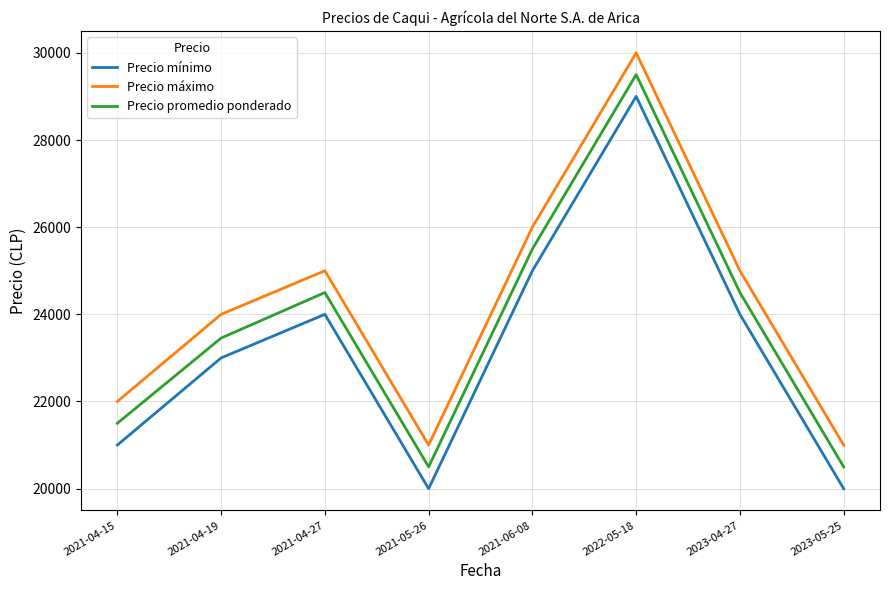

At 2021-04-27, list the series in order from largest to smallest.

Precio máximo, Precio promedio ponderado, Precio mínimo